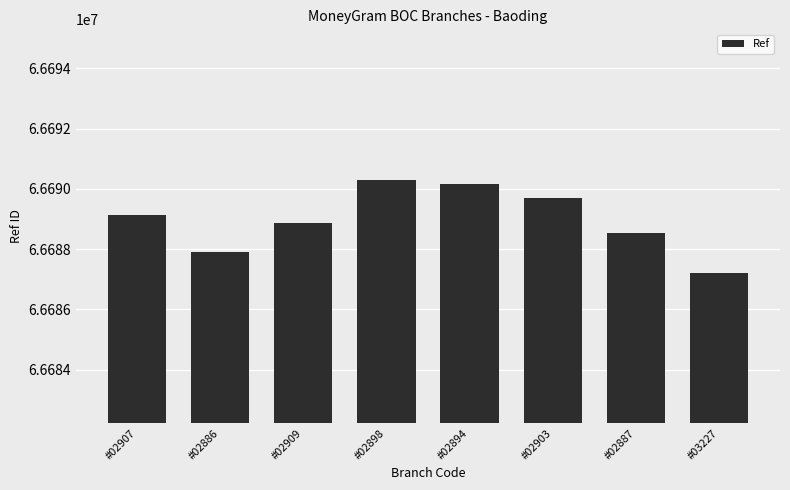

What is the average value?

66688980